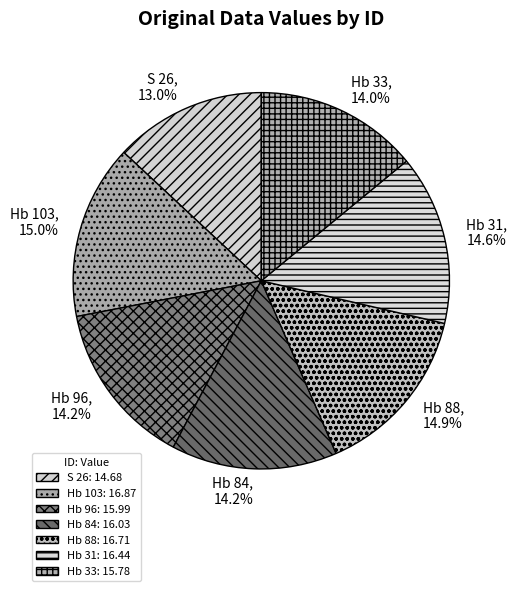

Is it true that Hb 31 is 24% of the pie?

False